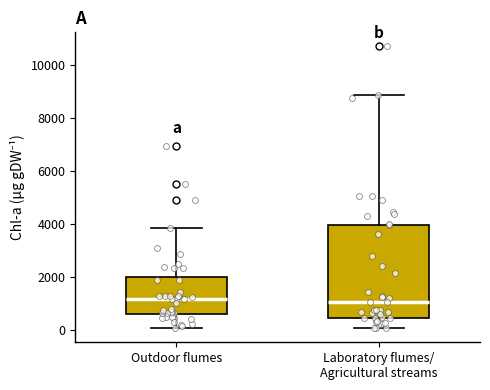

Which box is the tallest, from its lower edge to its upper edge?

Laboratory flumes/ Agricultural streams